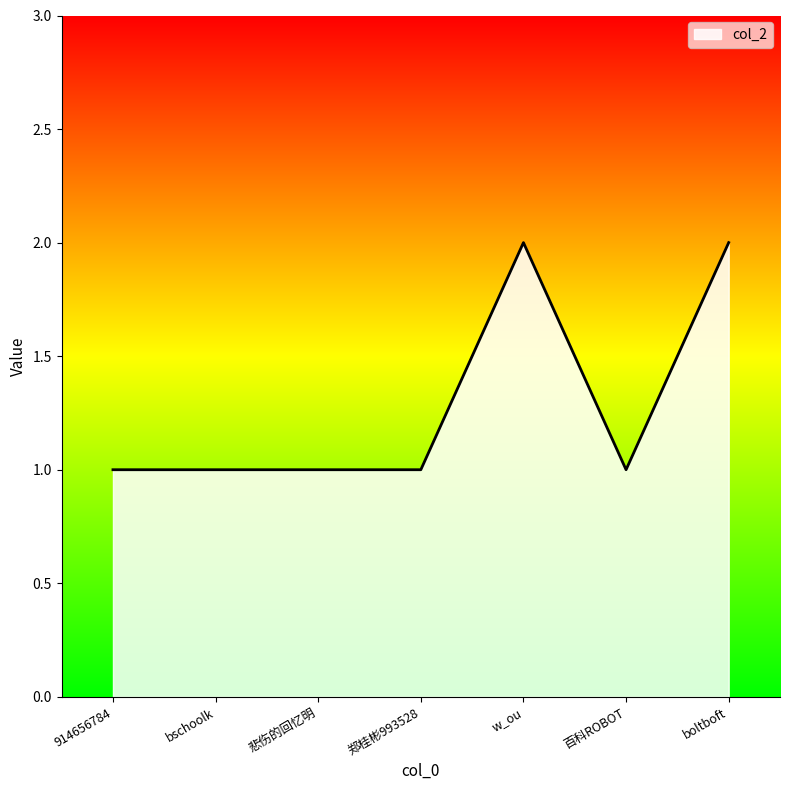

What position from the left is 悲伤的回忆明?

3